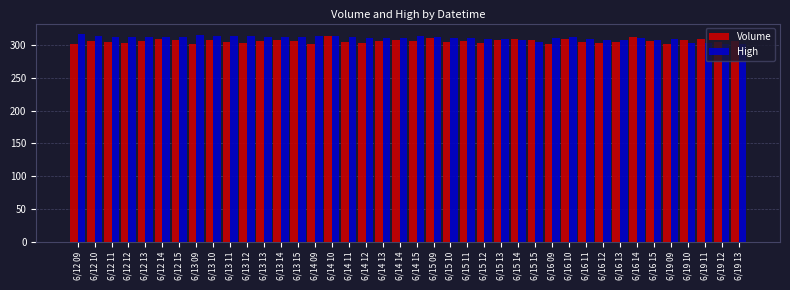

How many bars are there in each group?

2